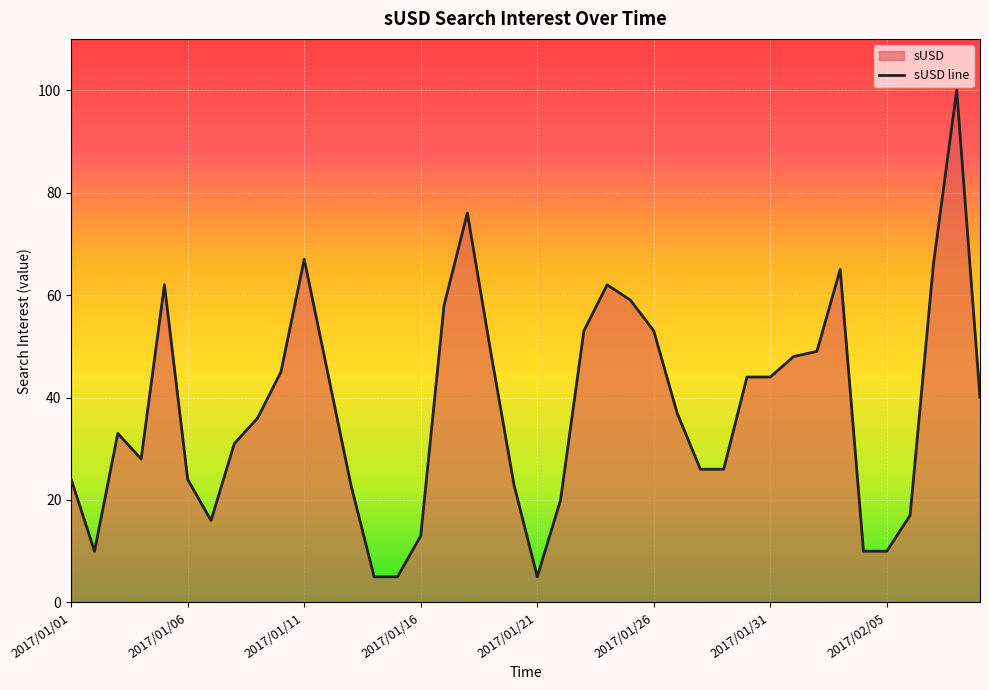

What is the greatest value displayed?

100